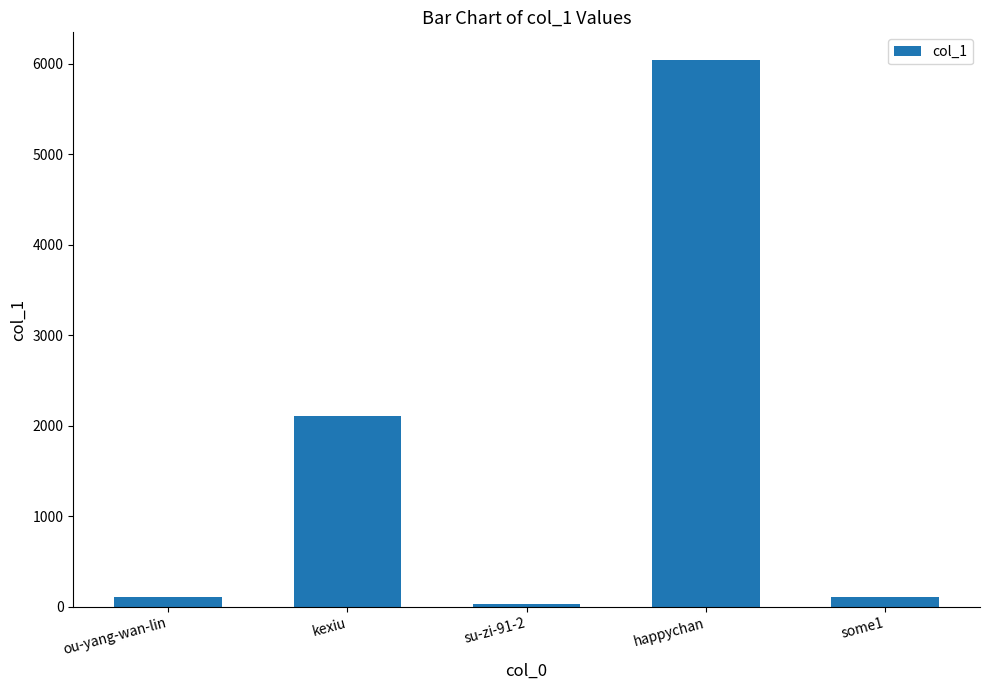

Which has a higher value, happychan or some1?

happychan